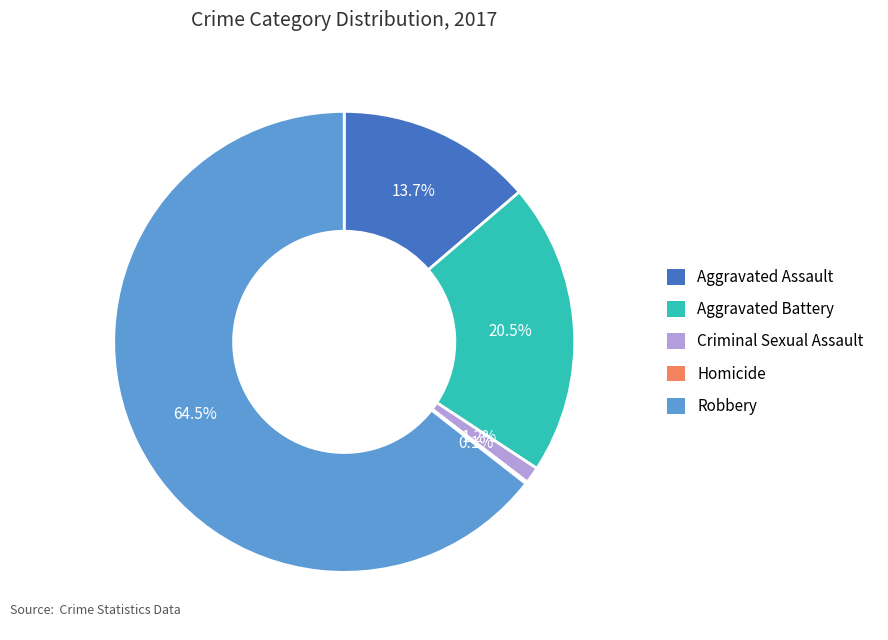

Which has a higher value, Aggravated Battery or Criminal Sexual Assault?

Aggravated Battery